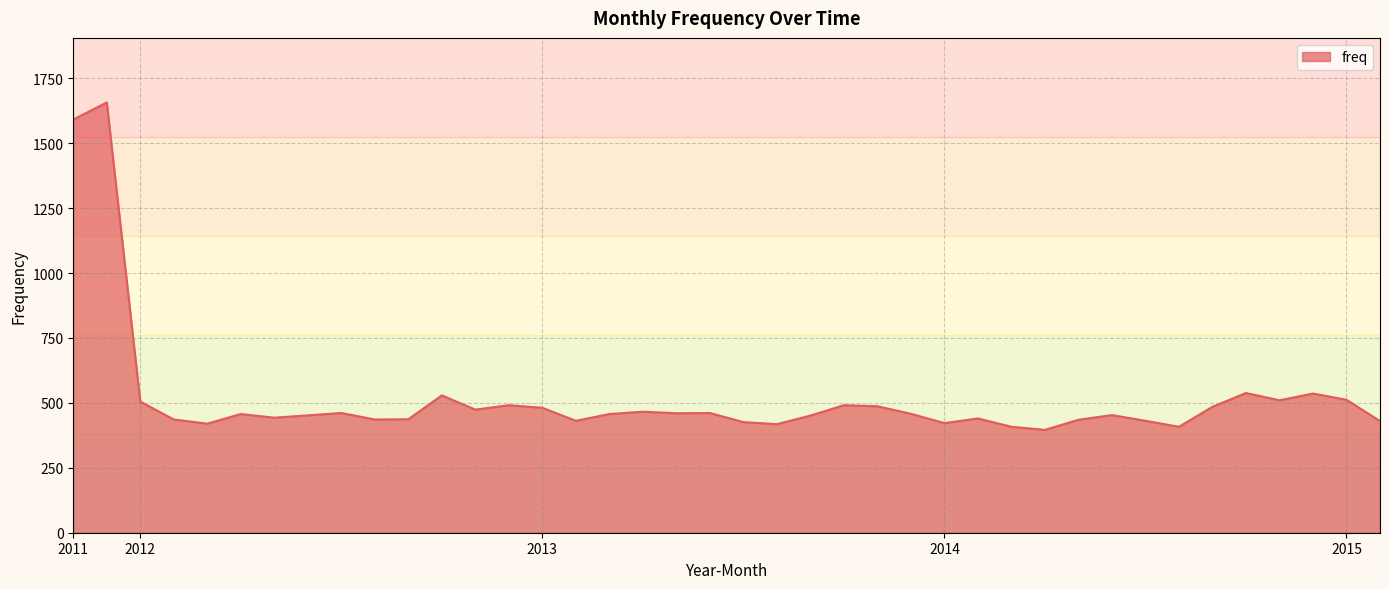

How many lines are shown in the chart?

1